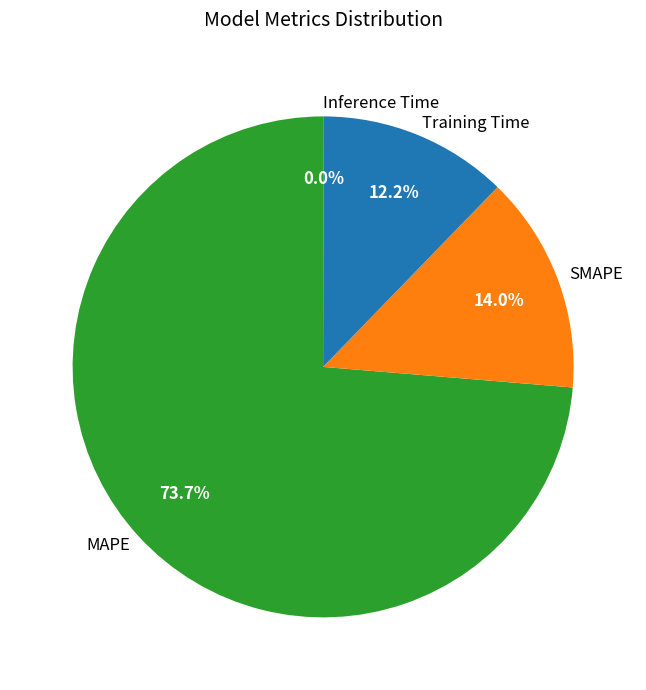

How much of the chart is everything except Training Time?

87.8%